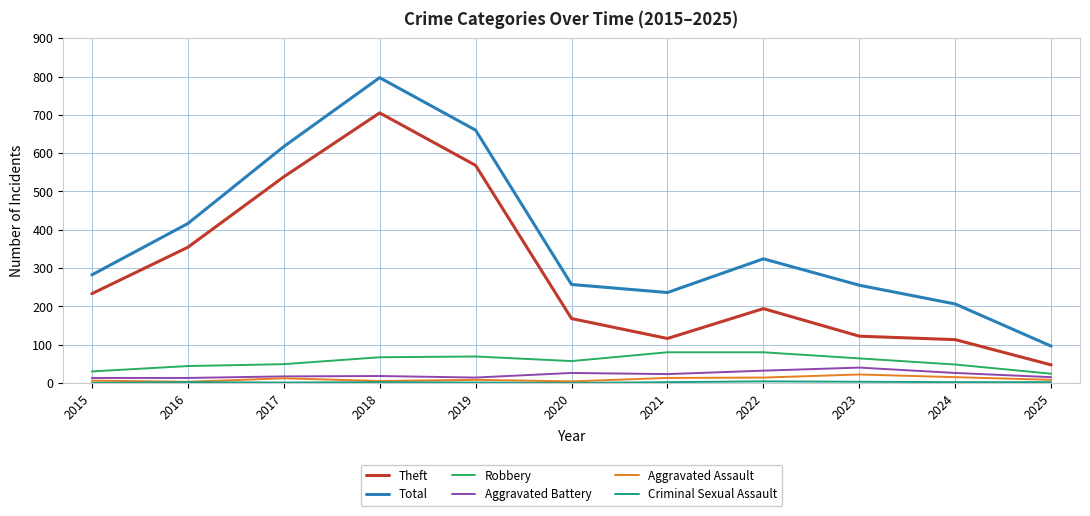

At which category is the sum across all series the highest?

2018